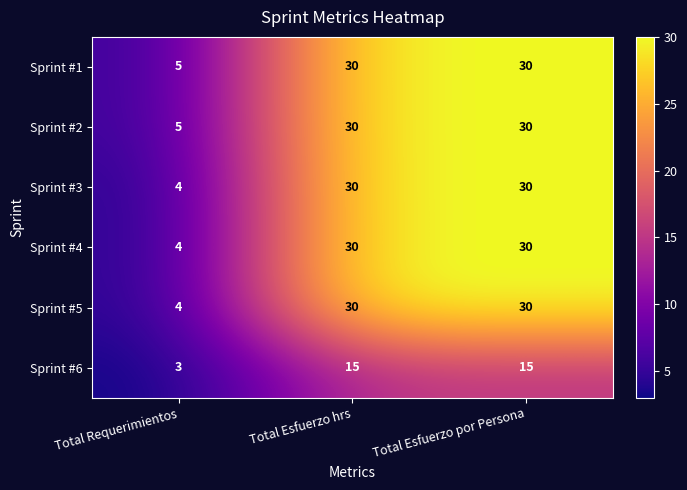

Read the Sprint #5 value at Total Esfuerzo hrs, to the nearest 5.

30